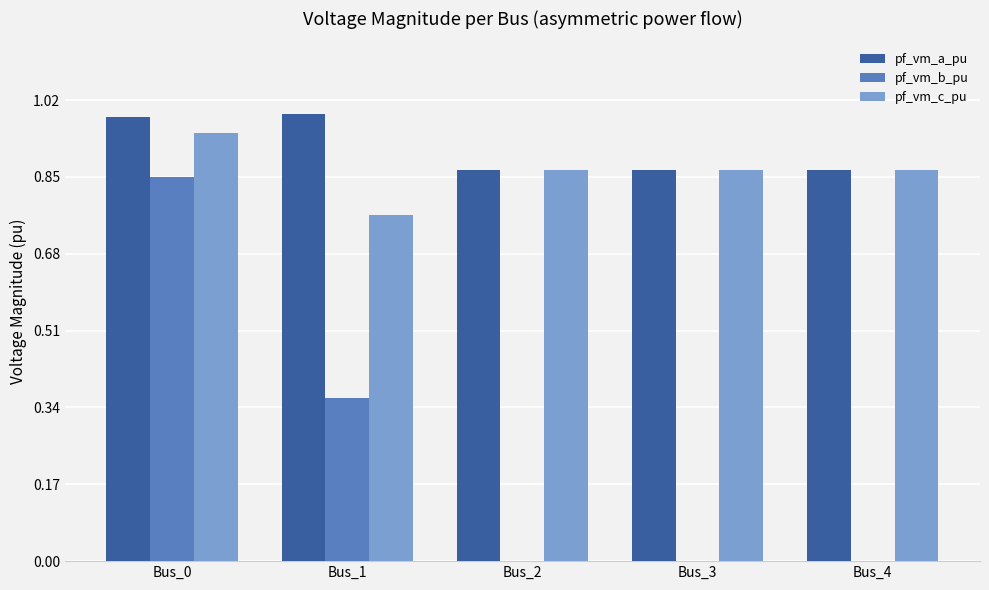

What is the sum of the pf_vm_a_pu values at Bus_0 and Bus_2?

1.8